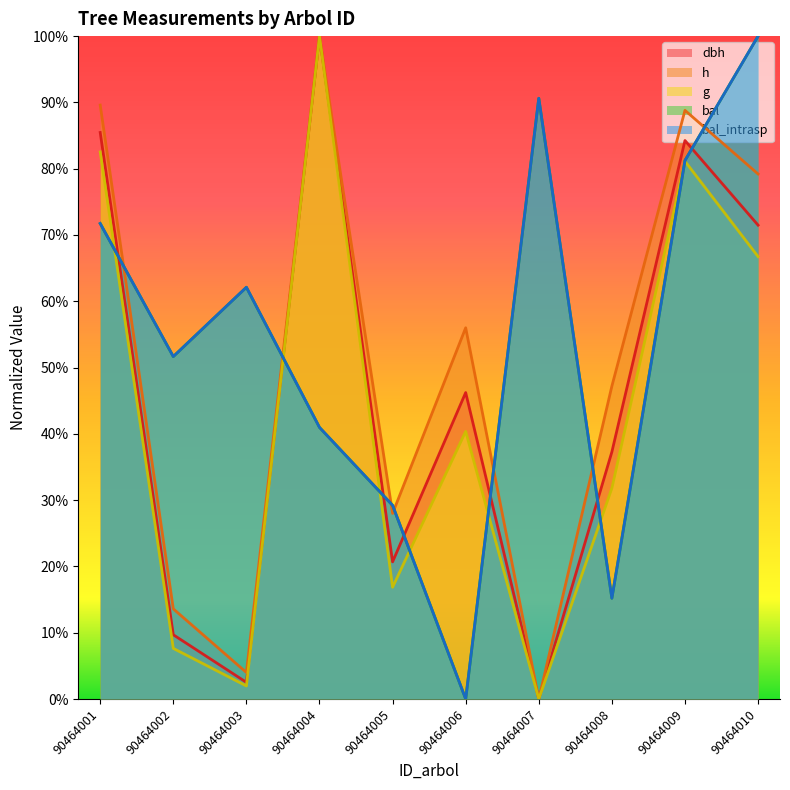

Does the chart display data point markers on the line(s)?

No